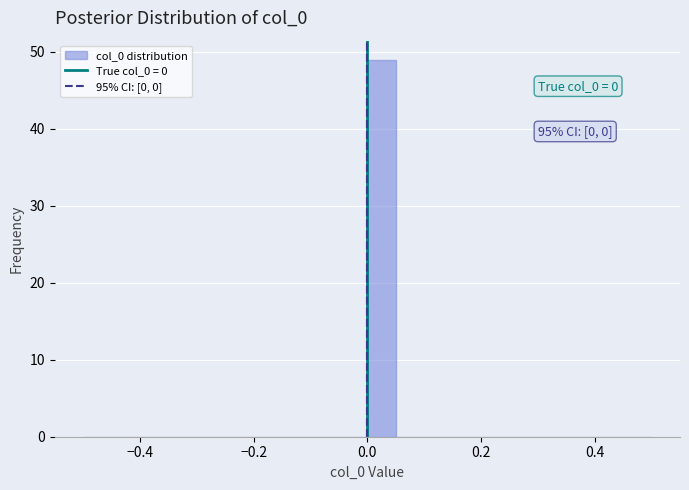

Around what value on the x-axis is the tallest bar? Give the approximate position of its centre, as read against the axis.

0.02